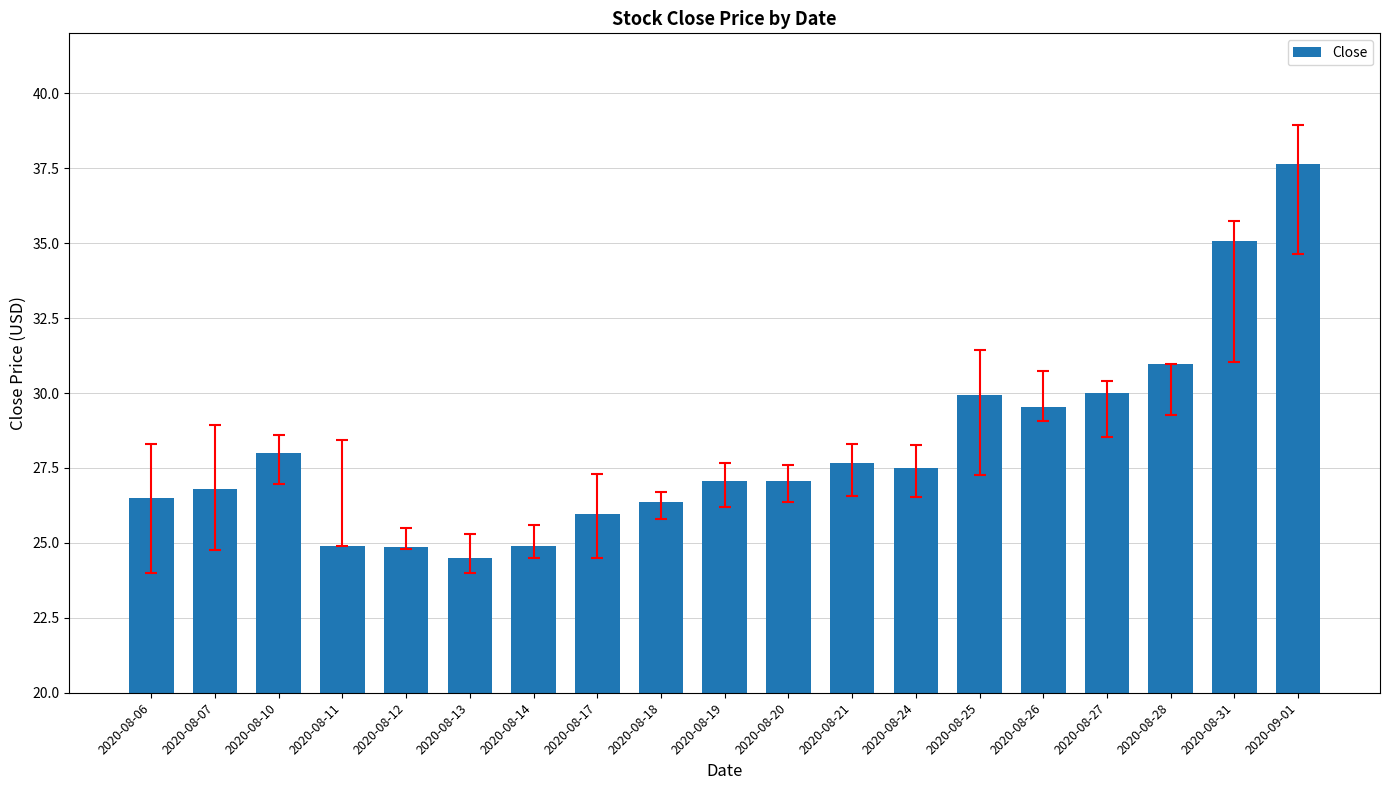

Is it true that the value at 2020-08-21 is 46.5?

False